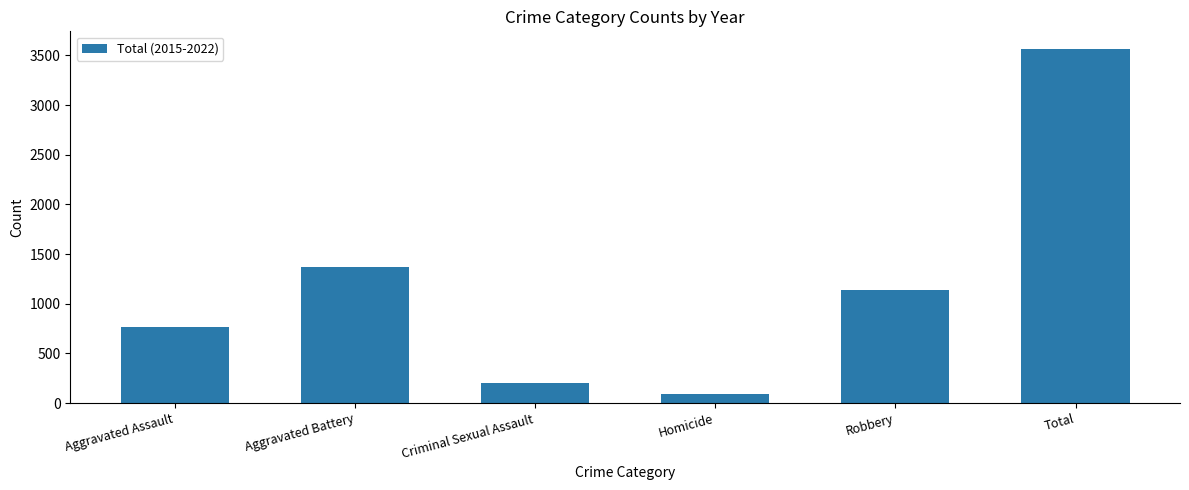

Which has a higher value, Robbery or Criminal Sexual Assault?

Robbery